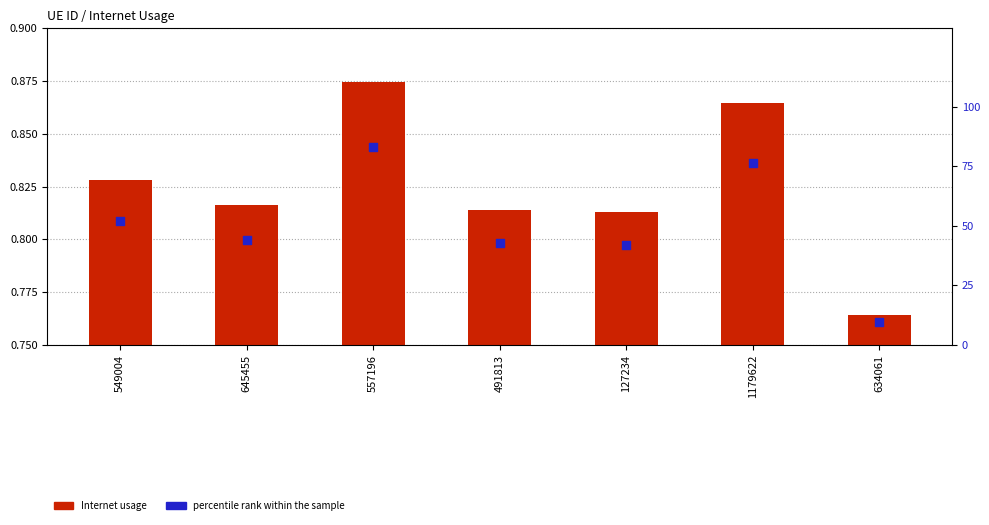

Which series reaches the minimum Y coordinate?

Internet usage